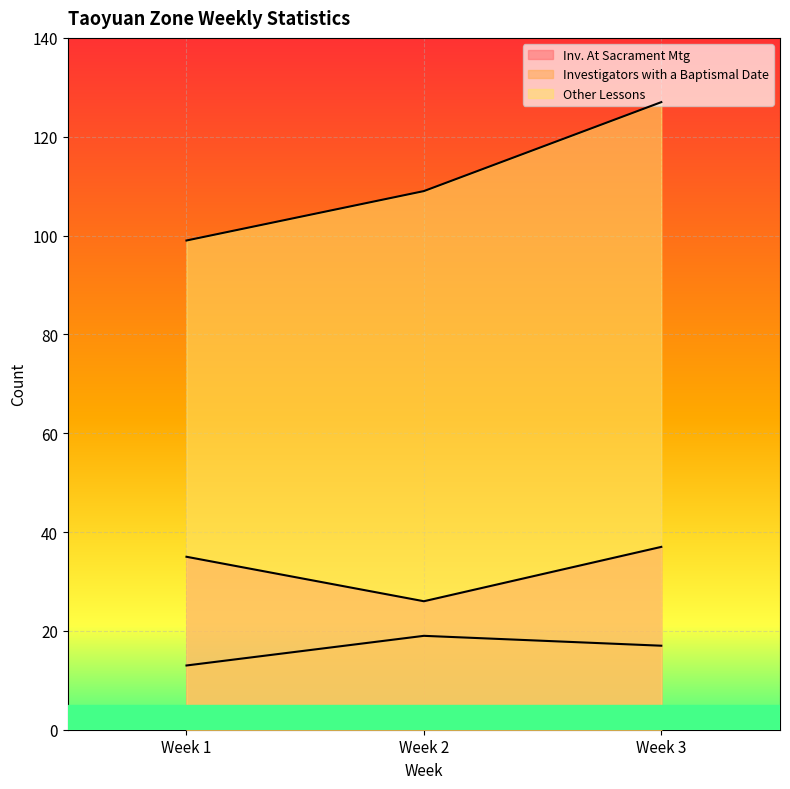

What is the difference between the Investigators with a Baptismal Date values at Week 2 and Week 1?

6